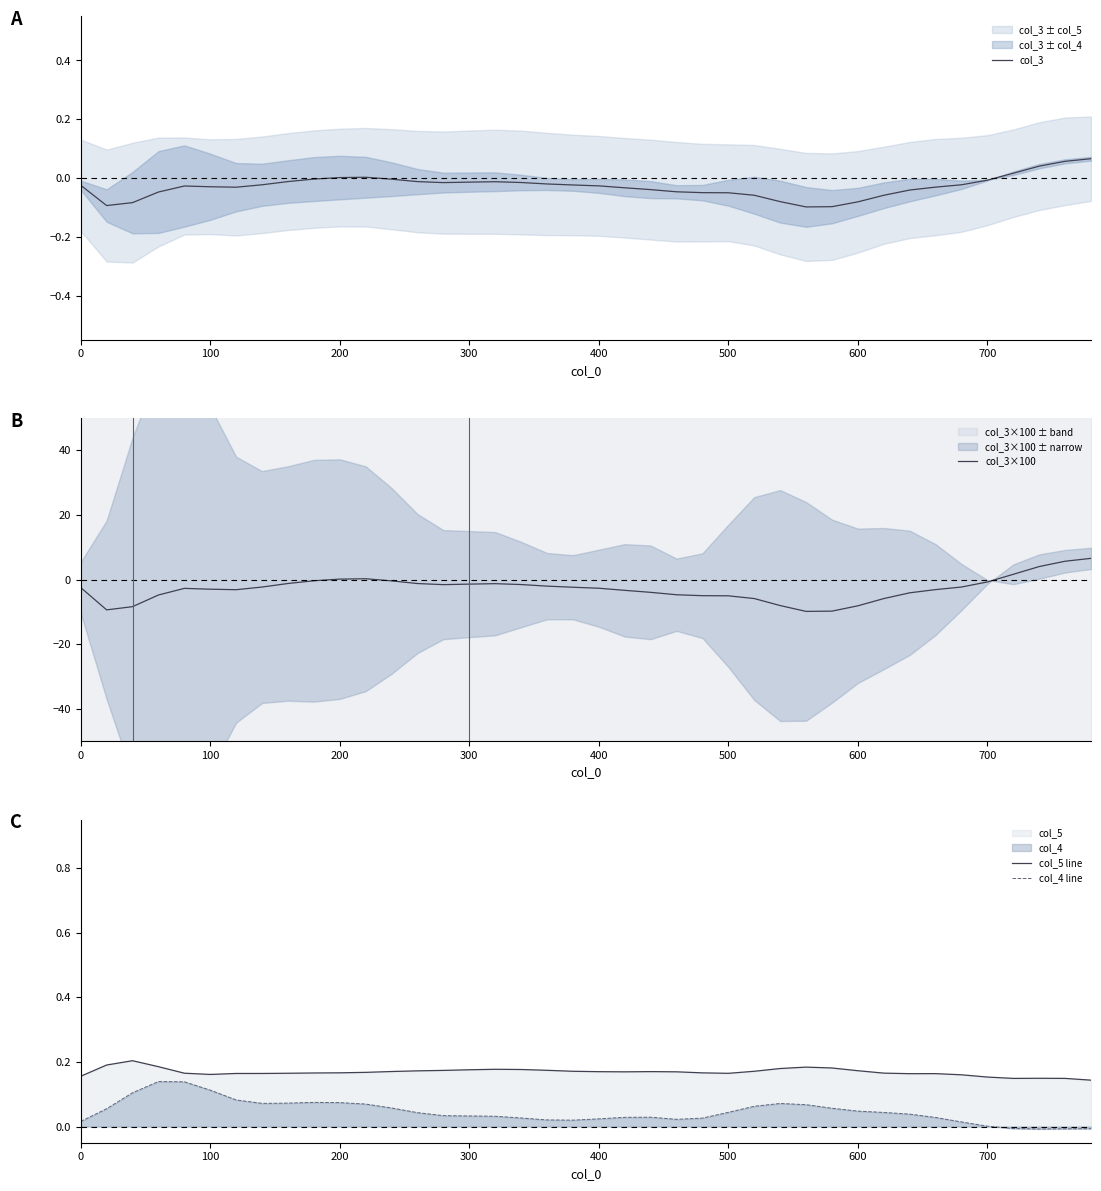

Reading right to left, list all the values displayed in this chart.

col_3: 0.1	0.1	0.0	0.0	-0.0	-0.0	-0.0	-0.0	-0.1	-0.1	-0.1	-0.1	-0.1	-0.1	-0.1	-0.0	-0.0	-0.0	-0.0	-0.0	-0.0	-0.0	-0.0	-0.0	-0.0	-0.0	-0.0	-0.0	0.0	0.0	-0.0	-0.0	-0.0	-0.0	-0.0	-0.0	-0.0	-0.1	-0.1	-0.0
col_3×100: 6.6	5.7	4.0	1.6	-0.7	-2.3	-3.1	-4.1	-5.9	-8.1	-9.8	-9.8	-8.0	-5.9	-5.0	-5.0	-4.7	-4.0	-3.3	-2.7	-2.4	-2.0	-1.5	-1.3	-1.4	-1.6	-1.2	-0.4	0.3	0.1	-0.4	-1.2	-2.3	-3.1	-3.0	-2.7	-4.8	-8.4	-9.4	-2.5
col_5 line: 0.1	0.1	0.1	0.1	0.2	0.2	0.2	0.2	0.2	0.2	0.2	0.2	0.2	0.2	0.2	0.2	0.2	0.2	0.2	0.2	0.2	0.2	0.2	0.2	0.2	0.2	0.2	0.2	0.2	0.2	0.2	0.2	0.2	0.2	0.2	0.2	0.2	0.2	0.2	0.2
col_4 line: -0.0	-0.0	-0.0	-0.0	0.0	0.0	0.0	0.0	0.0	0.0	0.1	0.1	0.1	0.1	0.0	0.0	0.0	0.0	0.0	0.0	0.0	0.0	0.0	0.0	0.0	0.0	0.0	0.1	0.1	0.1	0.1	0.1	0.1	0.1	0.1	0.1	0.1	0.1	0.1	0.0